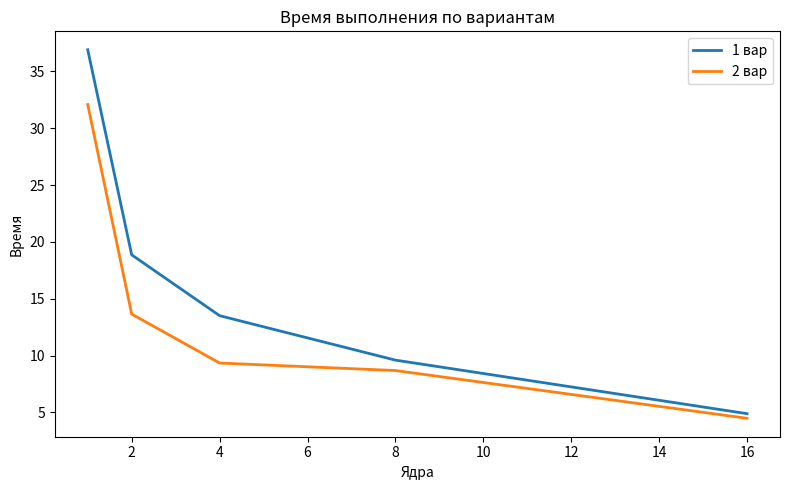

How many distinct data groups are displayed?

2